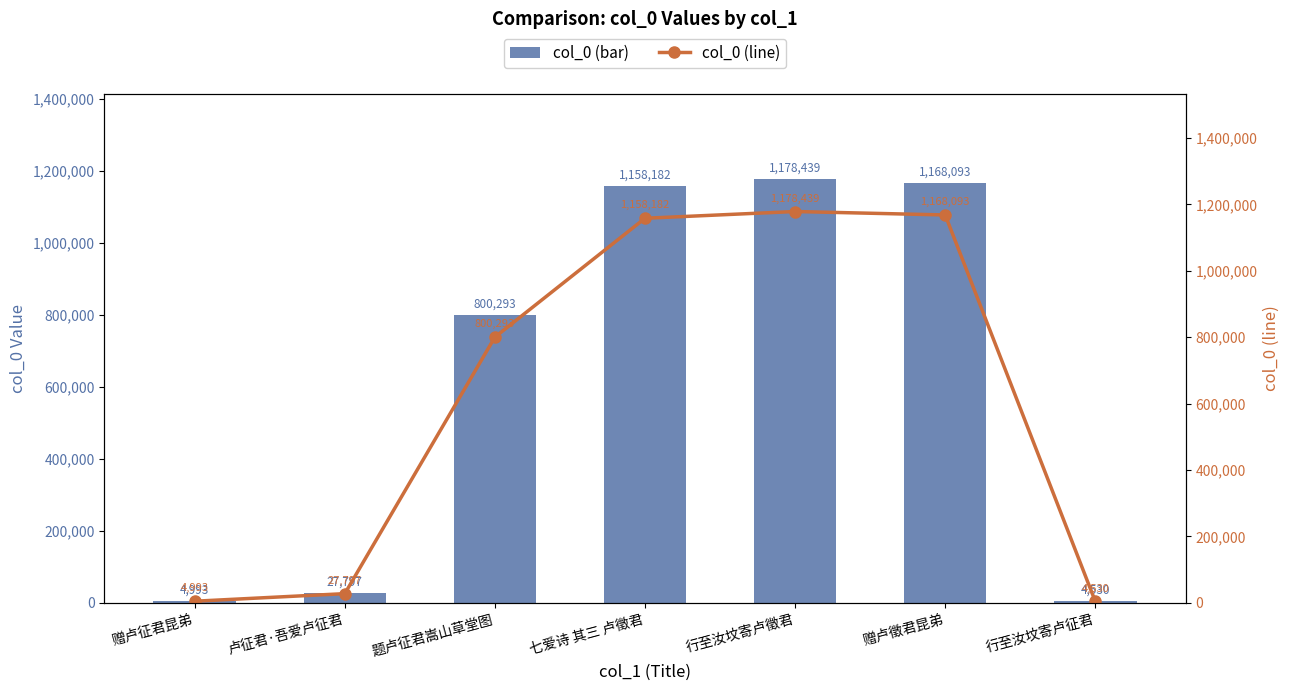

Reading right to left, list all the values displayed in this chart.

col_0 (bar): 4530	1168093	1178439	1158182	800293	27797	4993
col_0 (line): 4530	1168093	1178439	1158182	800293	27797	4993